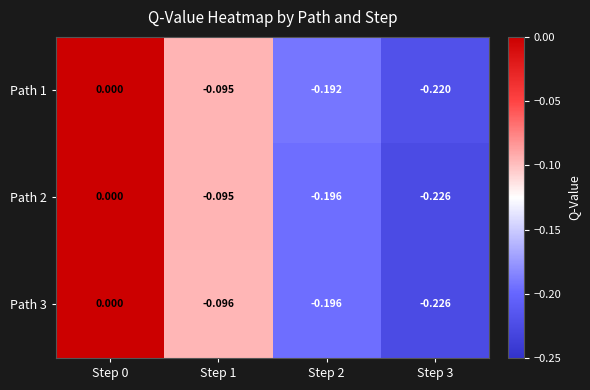

How many negative values does the Path 3 series have?

3